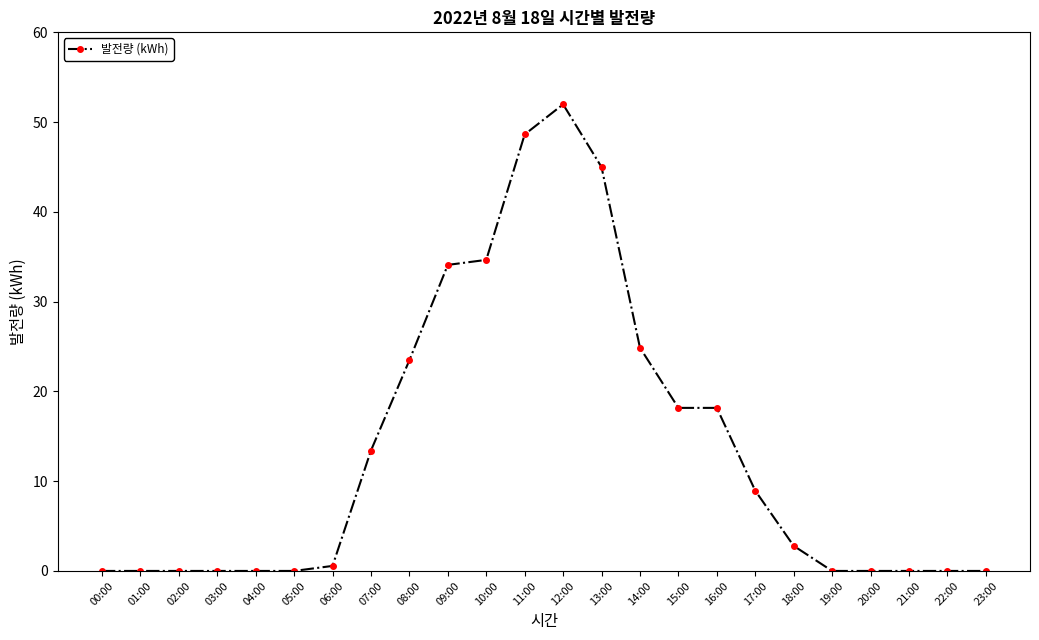

What is the maximum value shown in the chart?

52.0